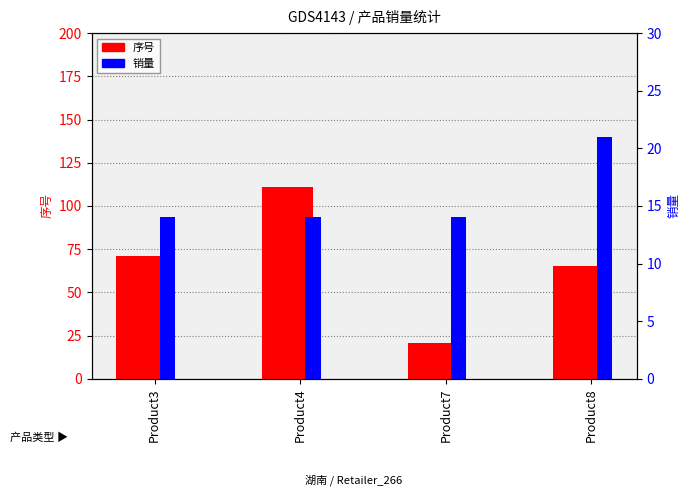

Which series has the largest total across all categories?

序号